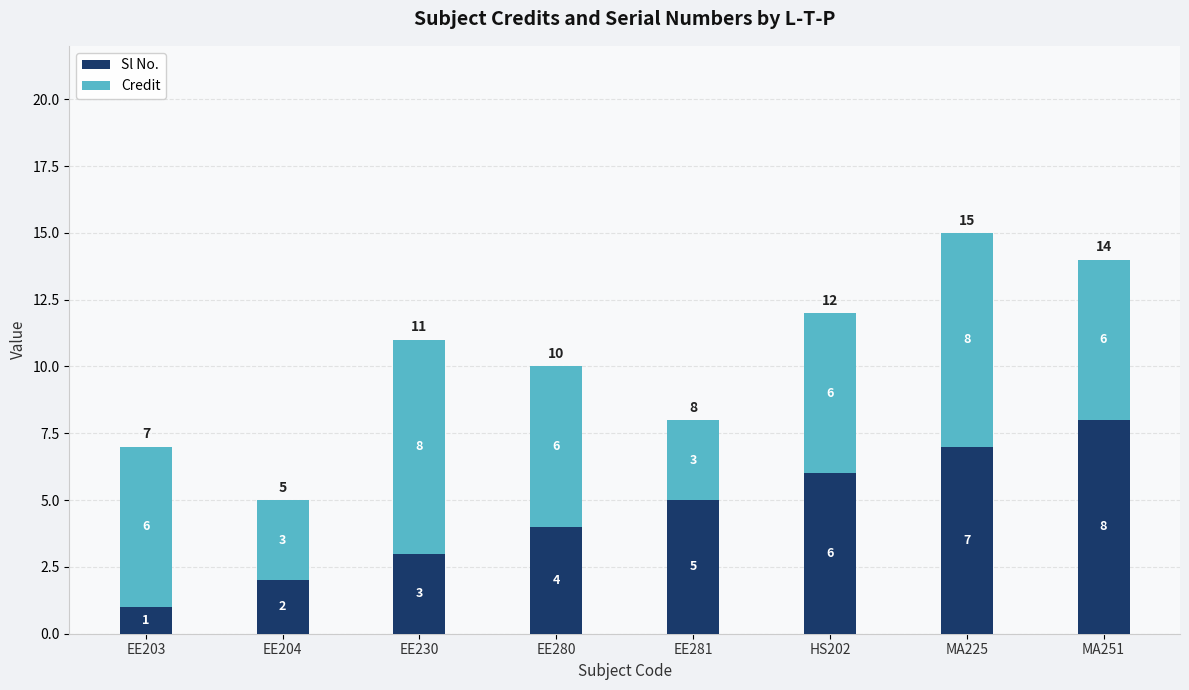

What is the total value across all series at HS202?

12